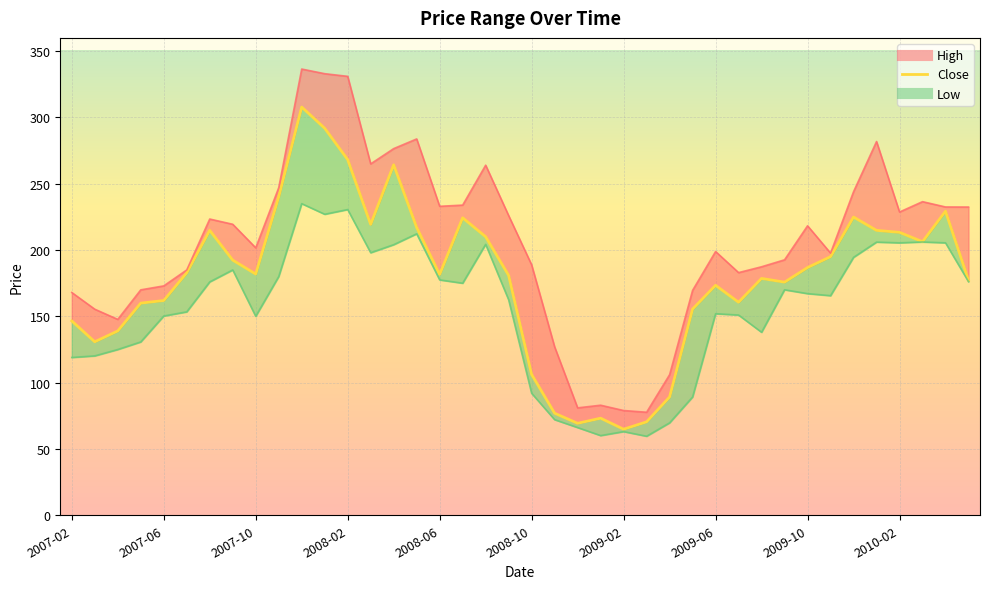

At which label does Low reach its peak?

2007-12